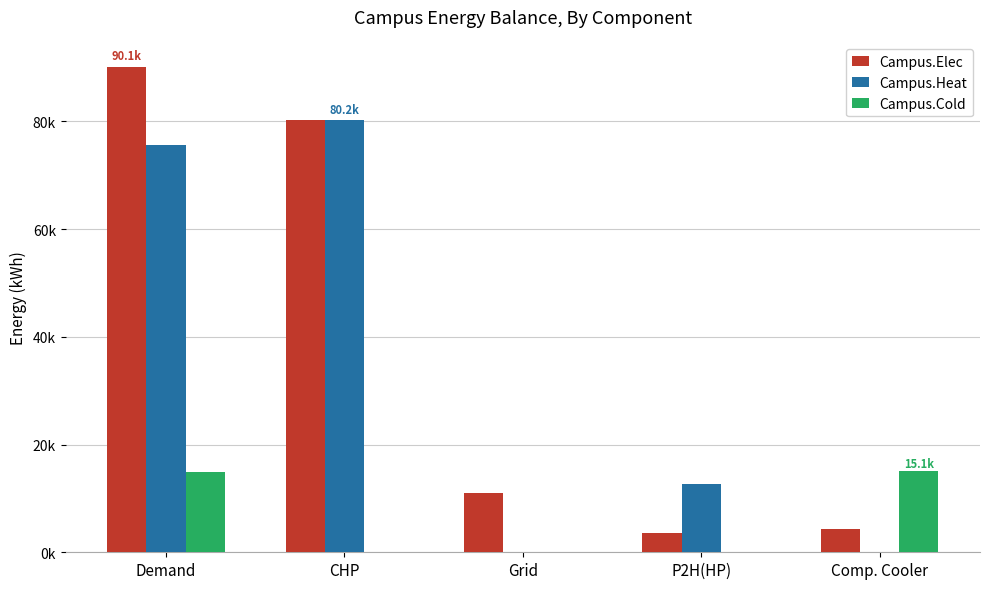

Rank the categories by Campus.Heat value from lowest to highest.

Grid, Comp. Cooler, P2H(HP), Demand, CHP